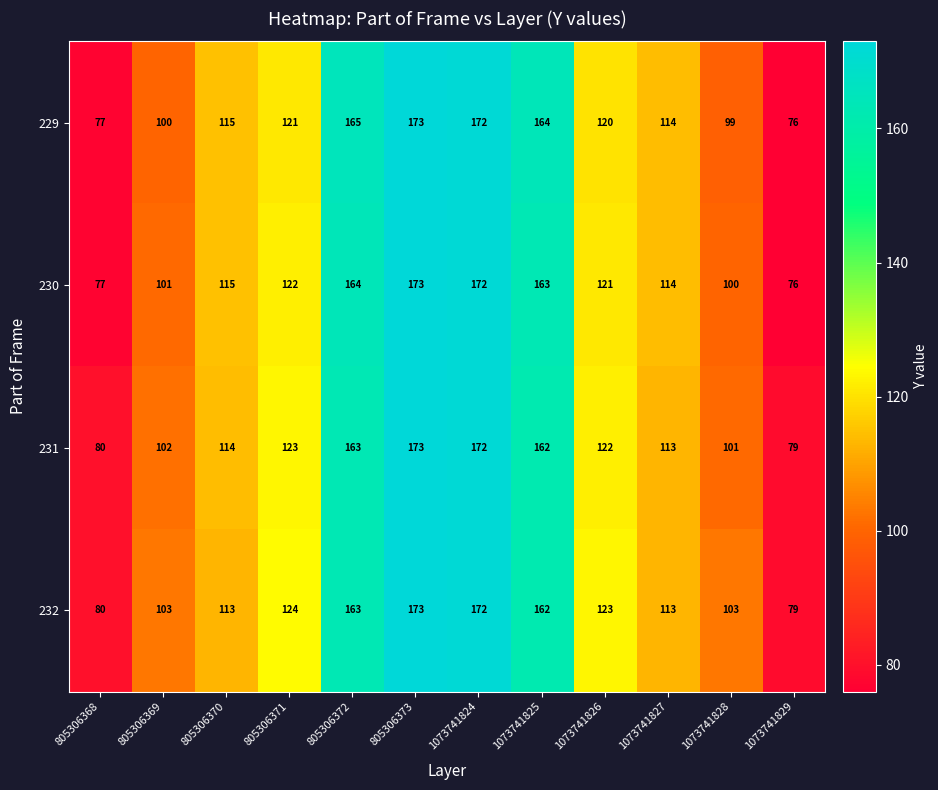

Where is 231 nearest to the value 126?

805306371